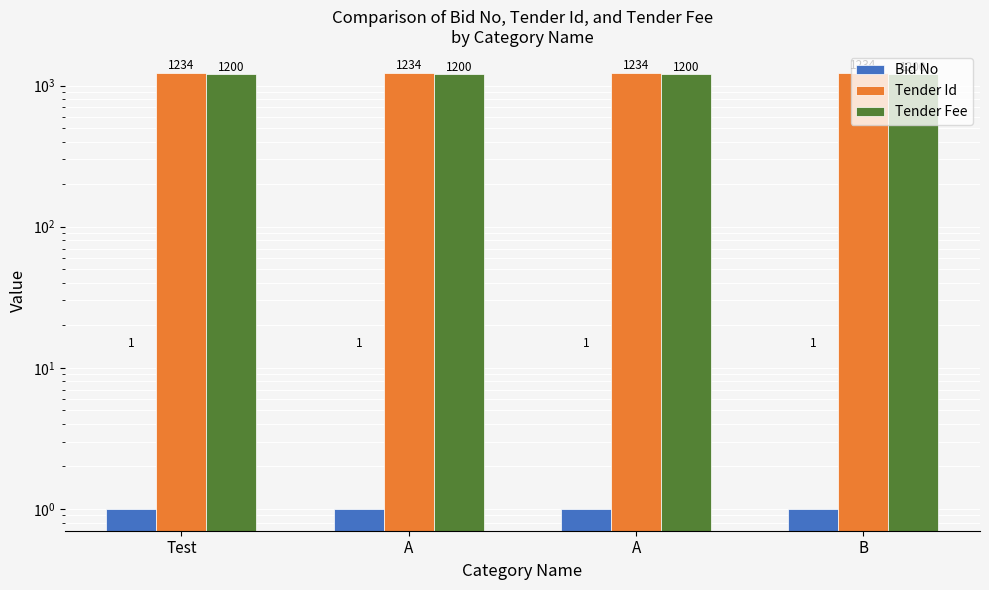

What is the sum of the Bid No values at B and A?

2